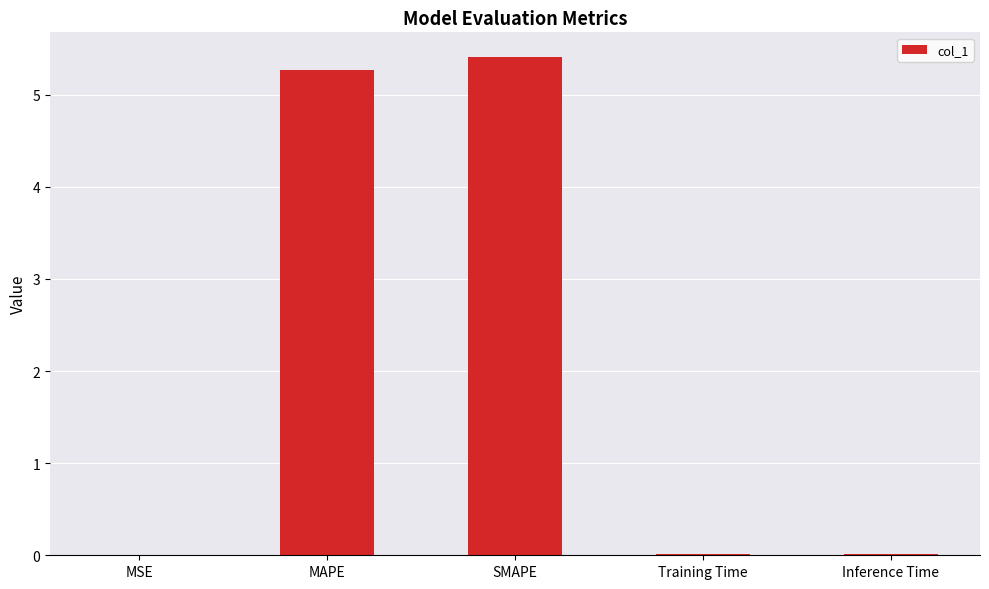

Which has a higher value, MSE or MAPE?

MAPE